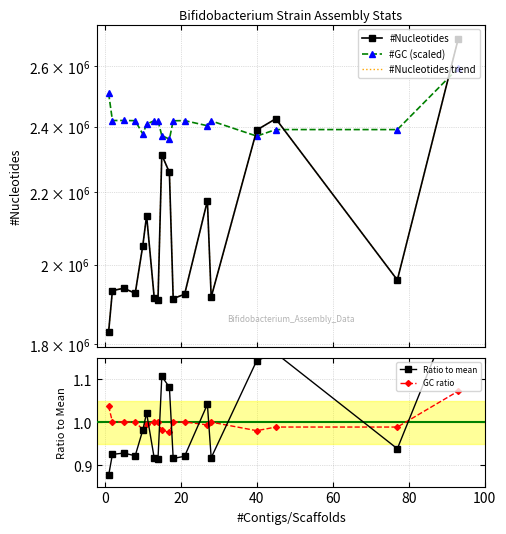

True or false: GC ratio and #GC (scaled) cross at least once.

False